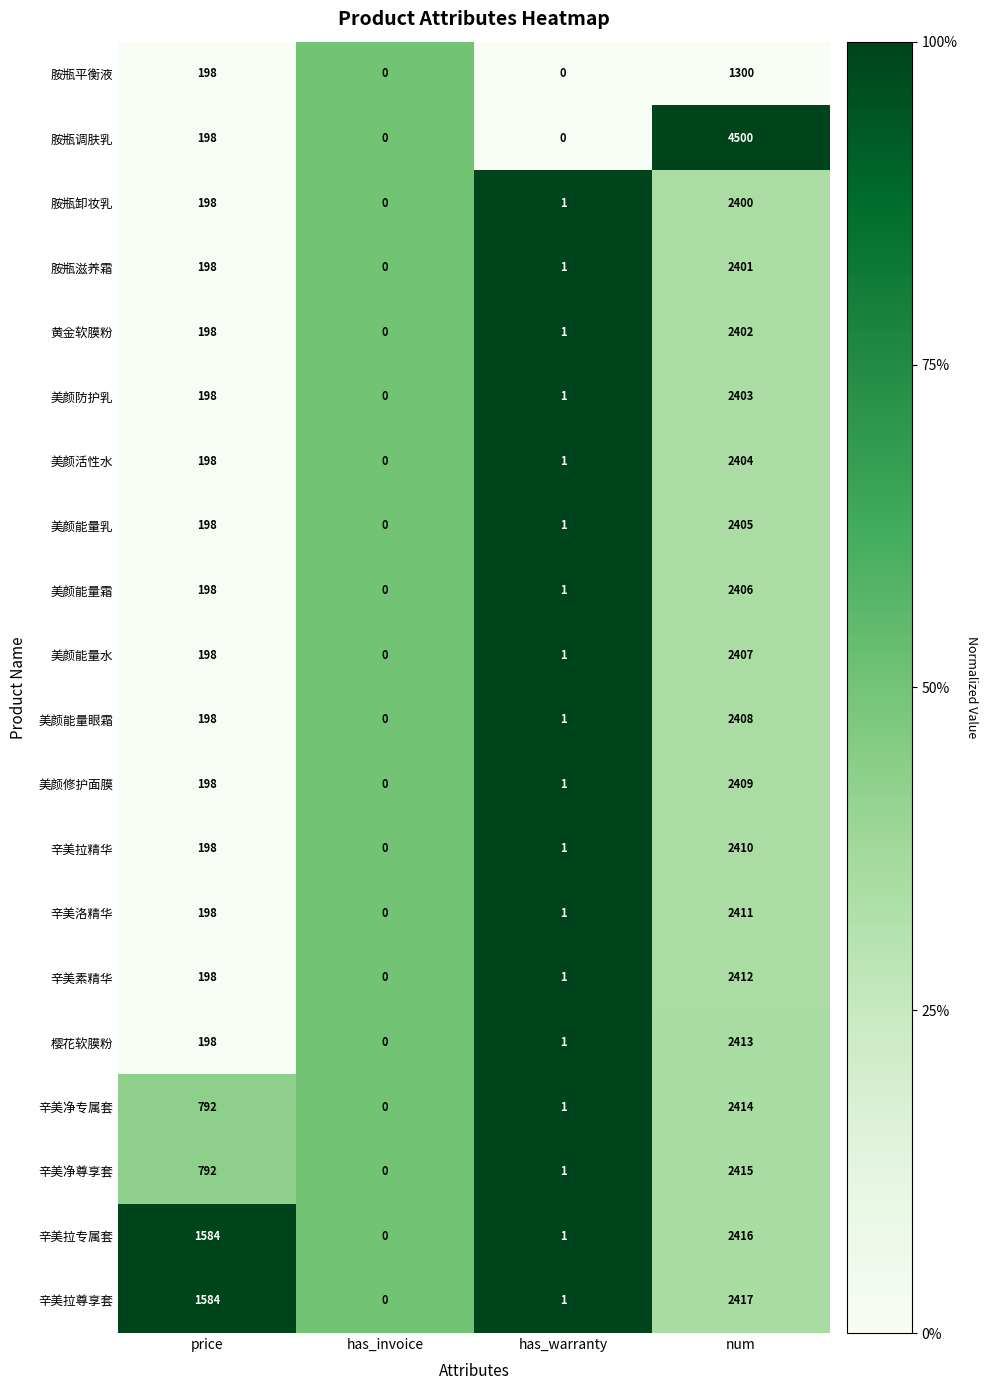

What is the difference between the highest and lowest values at has_warranty?

1